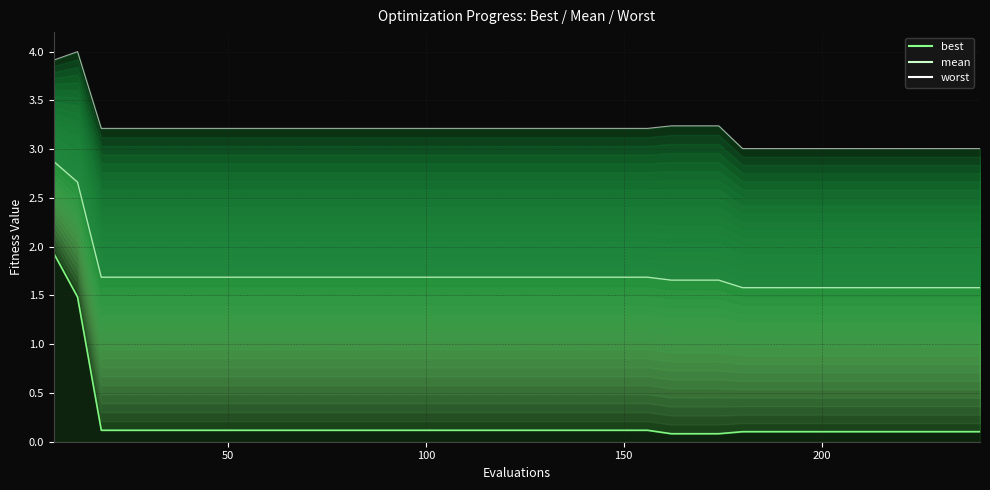

What is the average value of the mean line series?

1.7